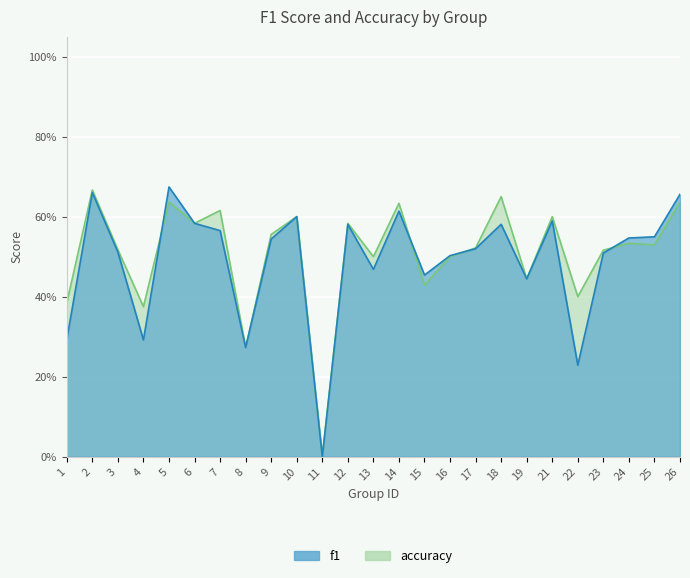

Where do accuracy and f1 first cross each other?

4 and 5